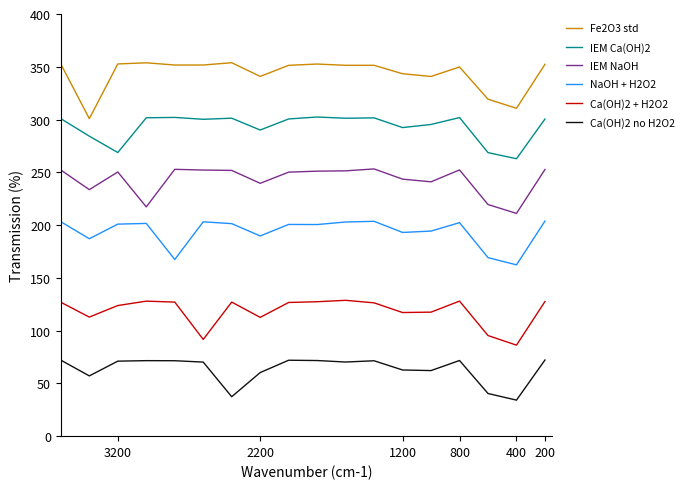

True or false: NaOH + H2O2 has a value of 327.6 at 8.

False